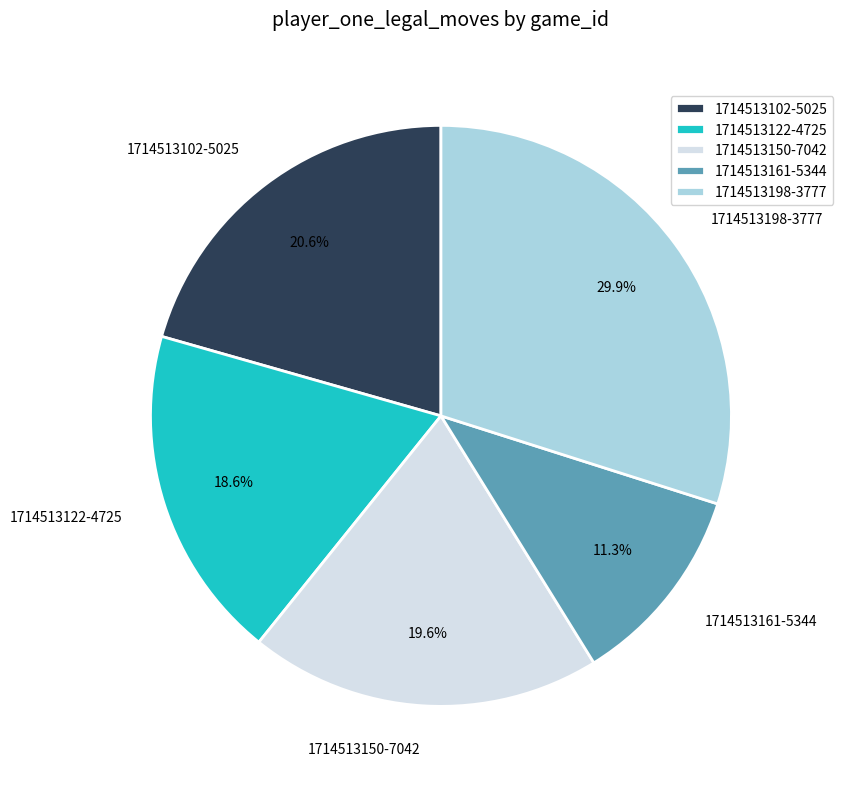

To the nearest percent, what is the difference between the 1714513102-5025 and 1714513198-3777 slice percentages?

9%